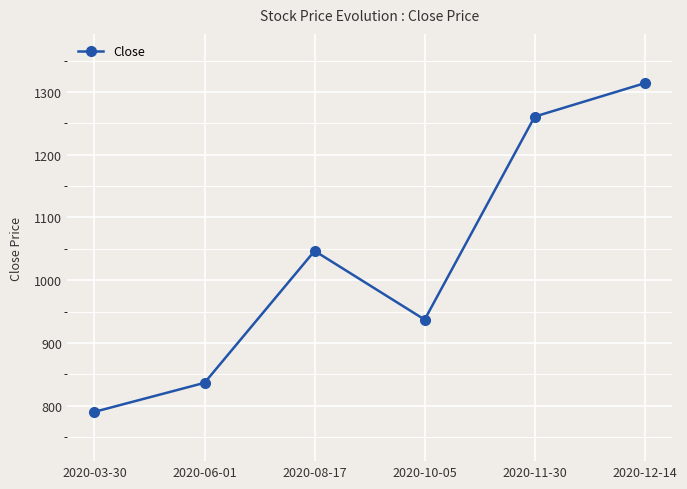

Approximately how many times larger is the value at 2020-11-30 compared to 2020-10-05?

1.3